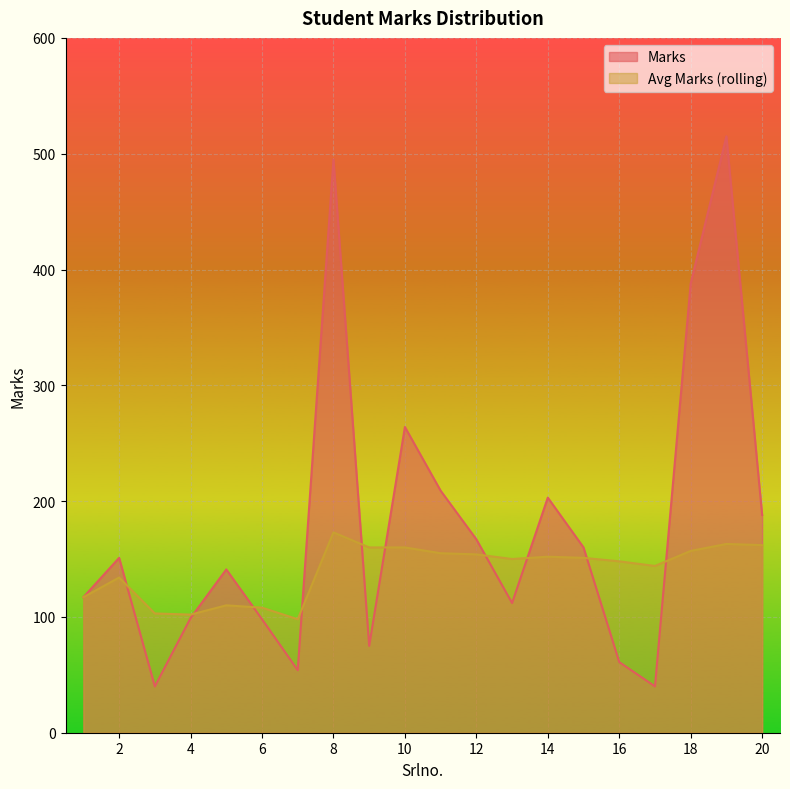

True or false: Marks has more than 2 interior local peaks.

True